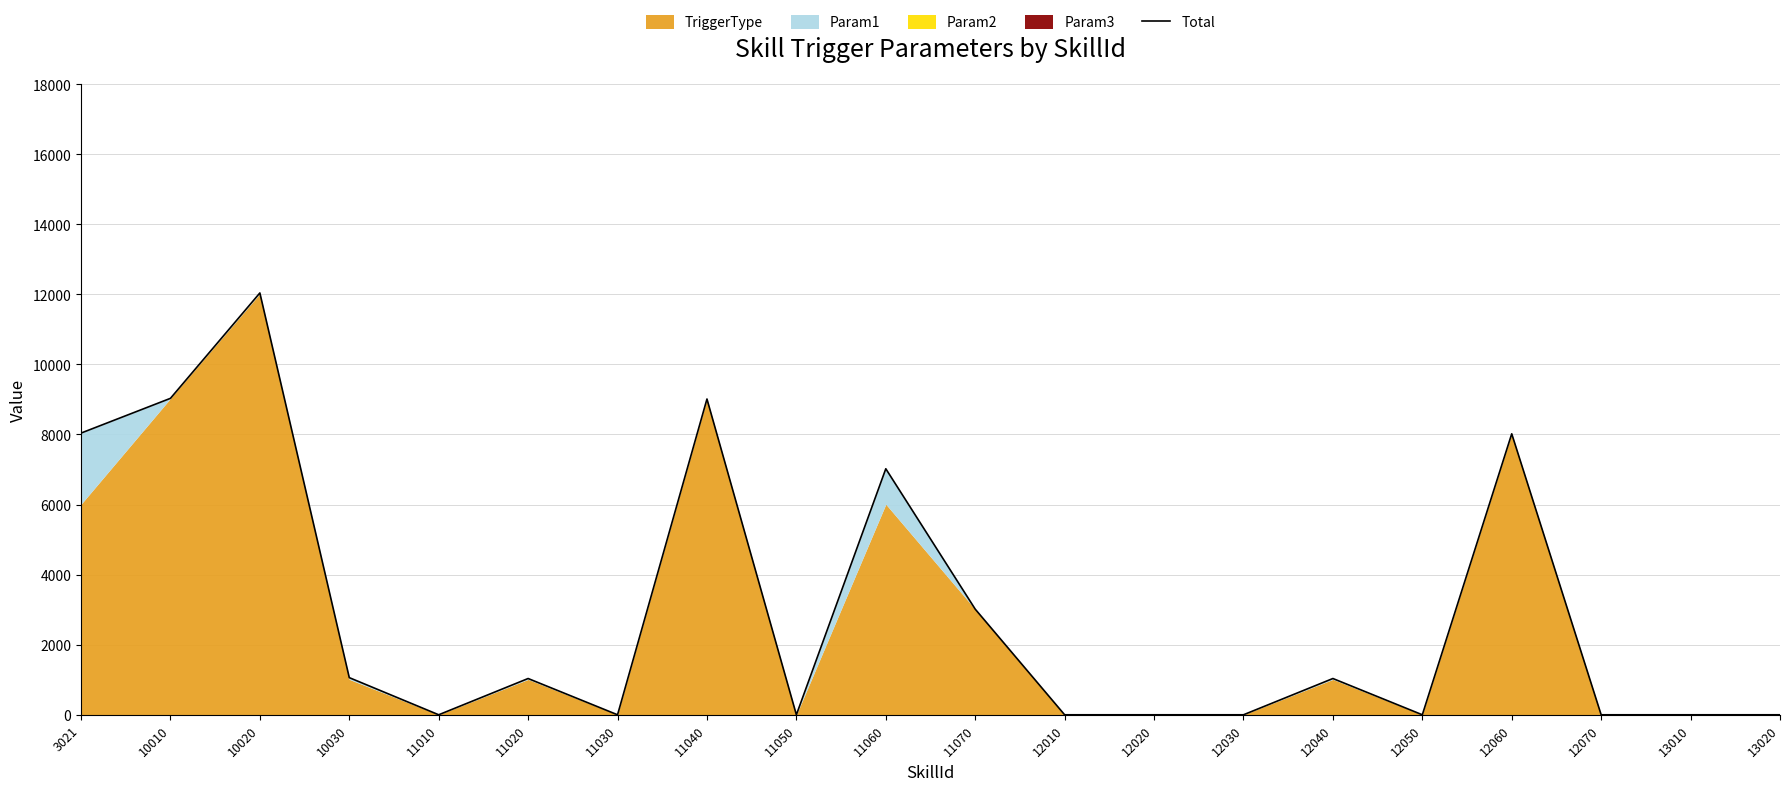

Is it true that the value at 12010 is -5881?

False